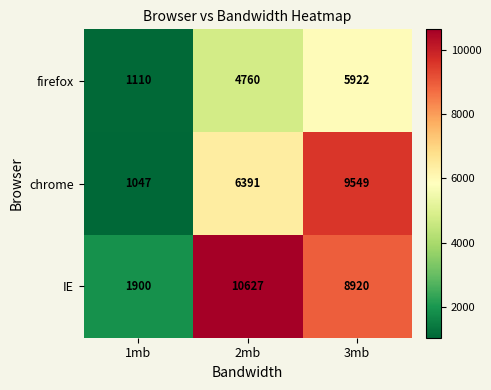

At how many categories does at least one series exceed 8064?

2